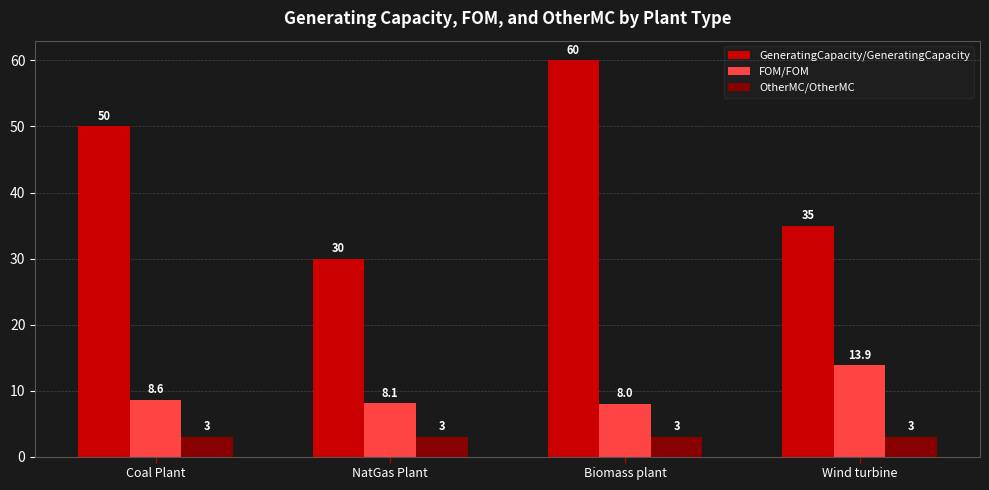

True or false: OtherMC/OtherMC has a value of 3.0 at NatGas Plant.

True